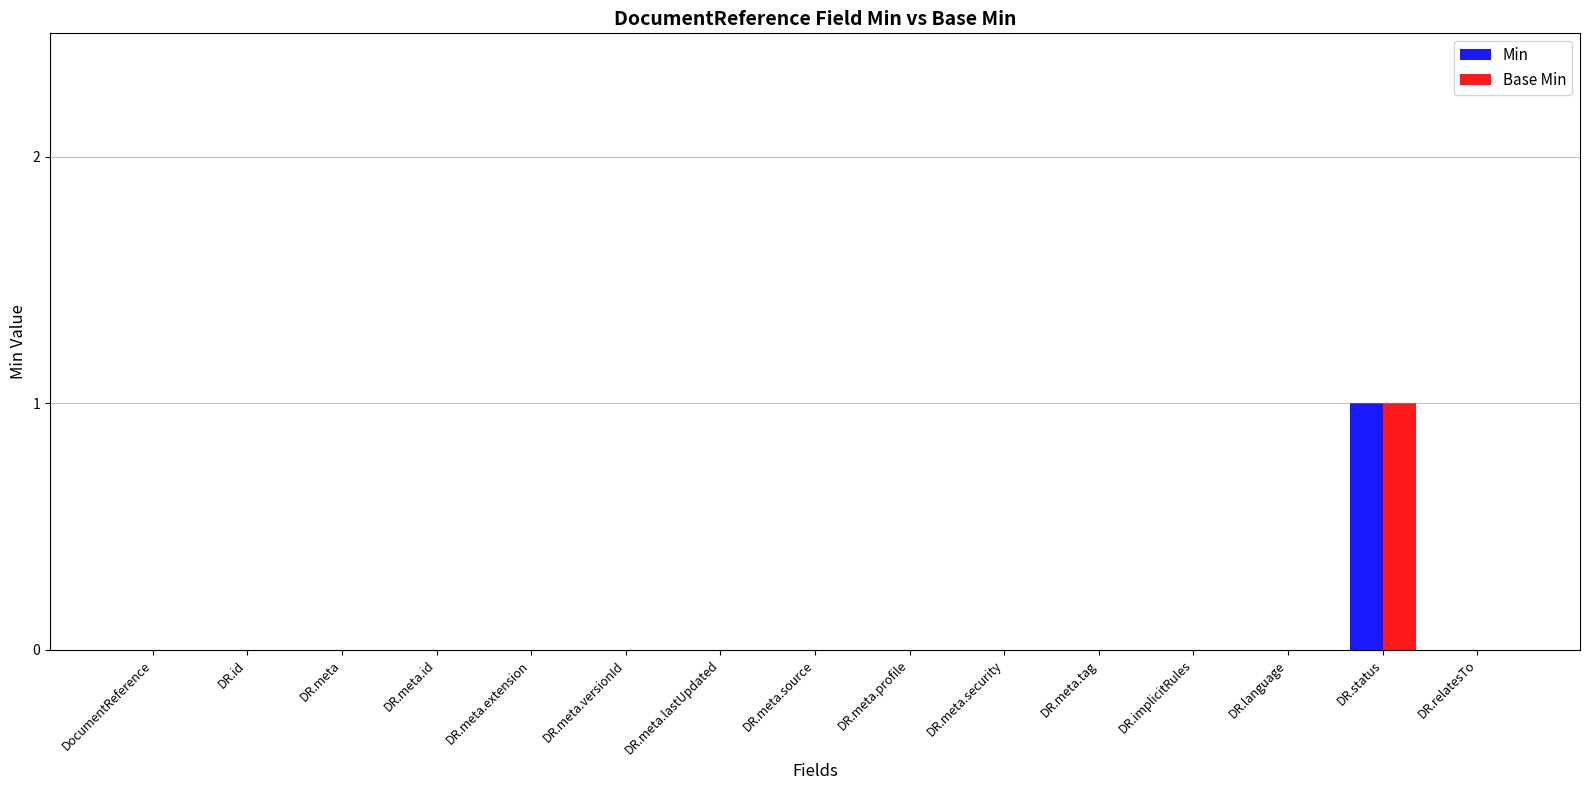

The Base Min series shows 0 at DR.language. True or false?

True